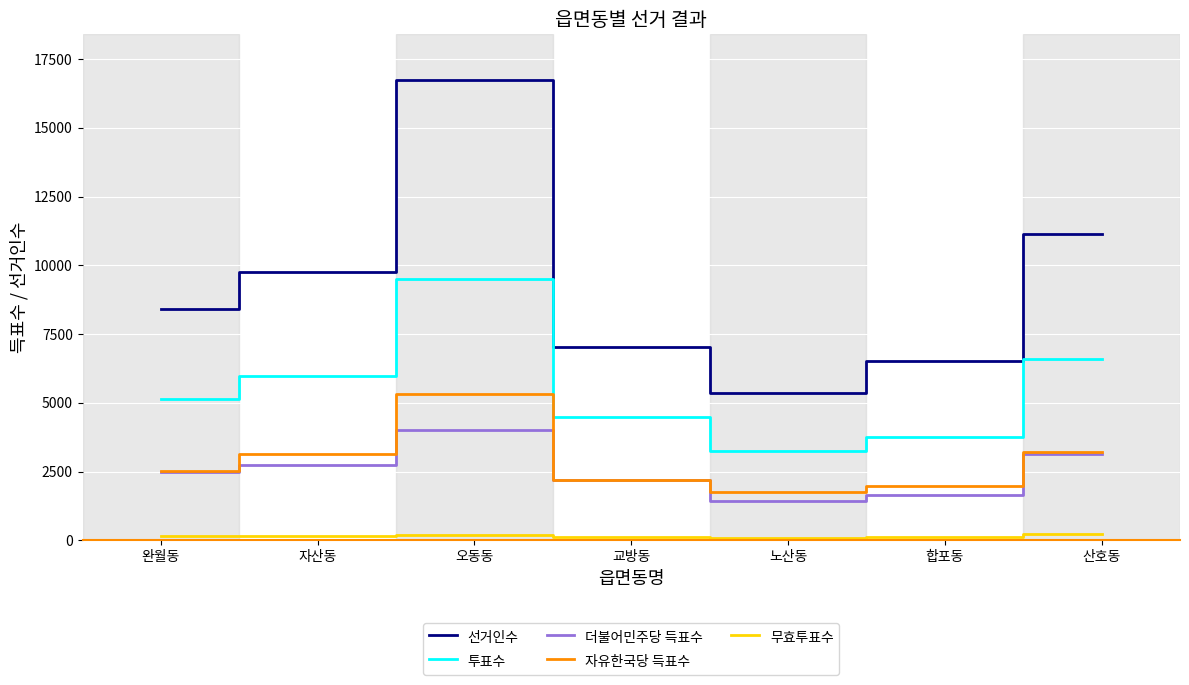

Which category has the highest value across all series?

오동동